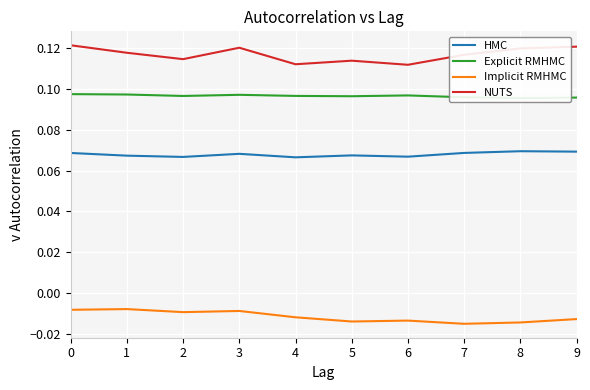

How many series are shown in this chart?

4